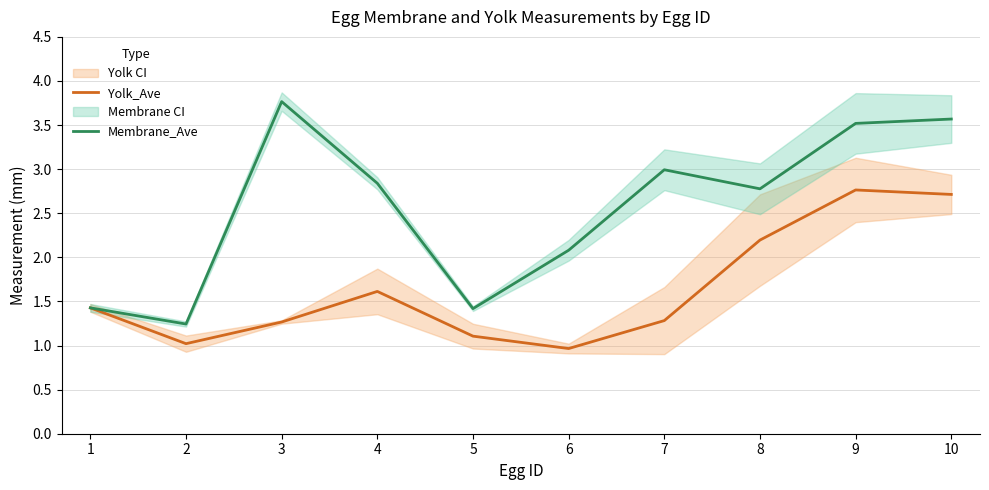

Is this an area chart (filled region under the line)?

No